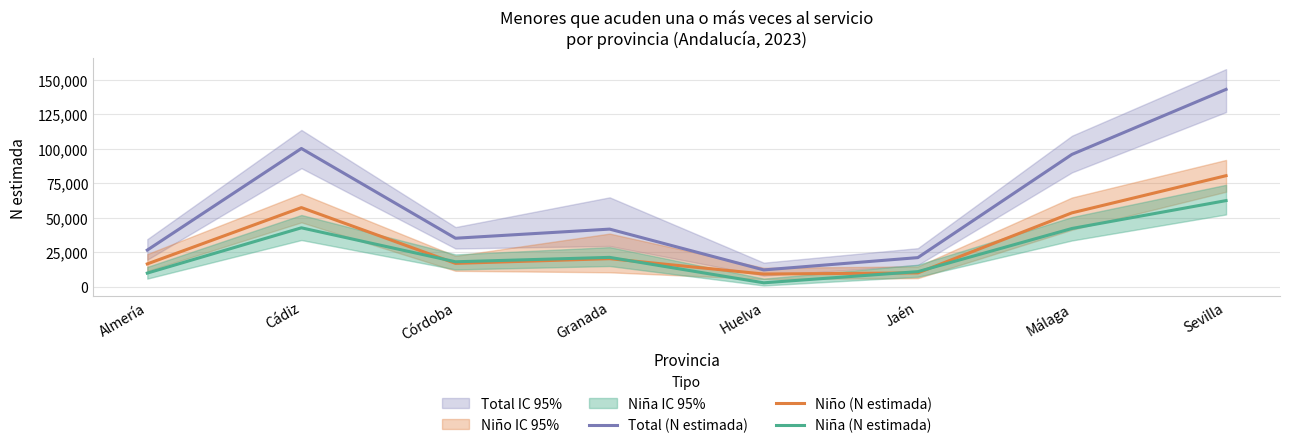

At which category is the sum across all series the highest?

Sevilla